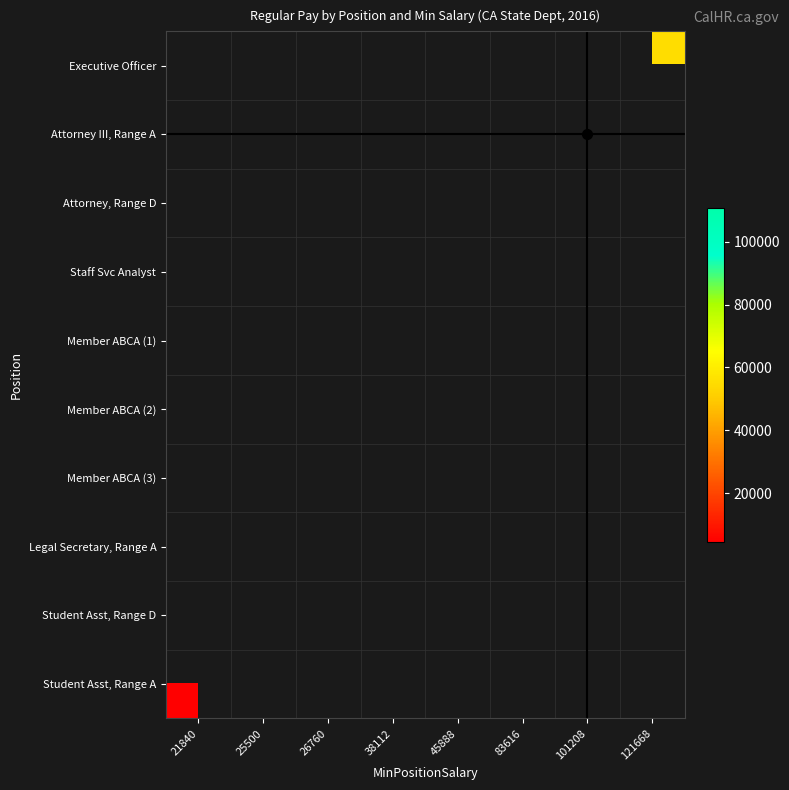

Between 25500 and 45888, which is larger?

45888